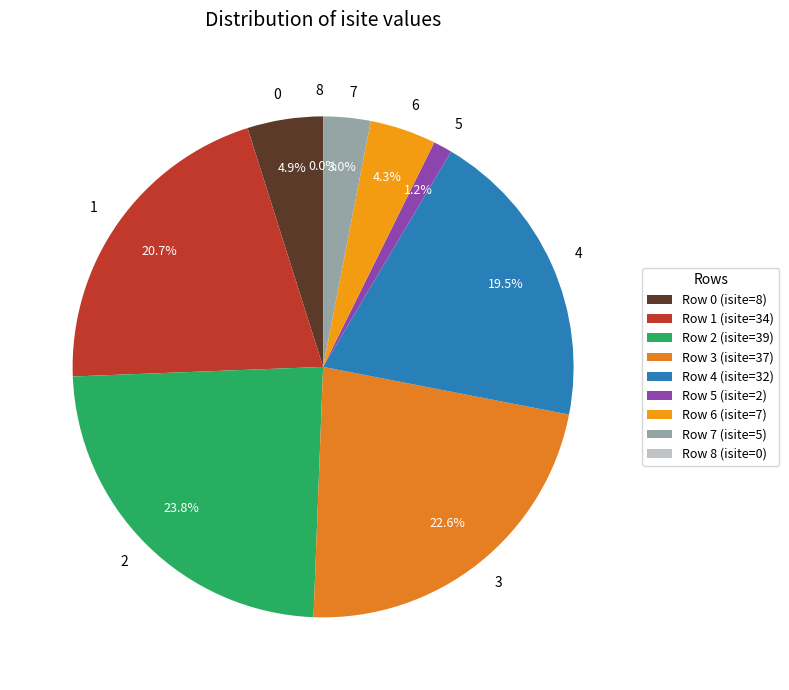

Rank the categories by value from highest to lowest.

2, 3, 1, 4, 0, 6, 7, 5, 8